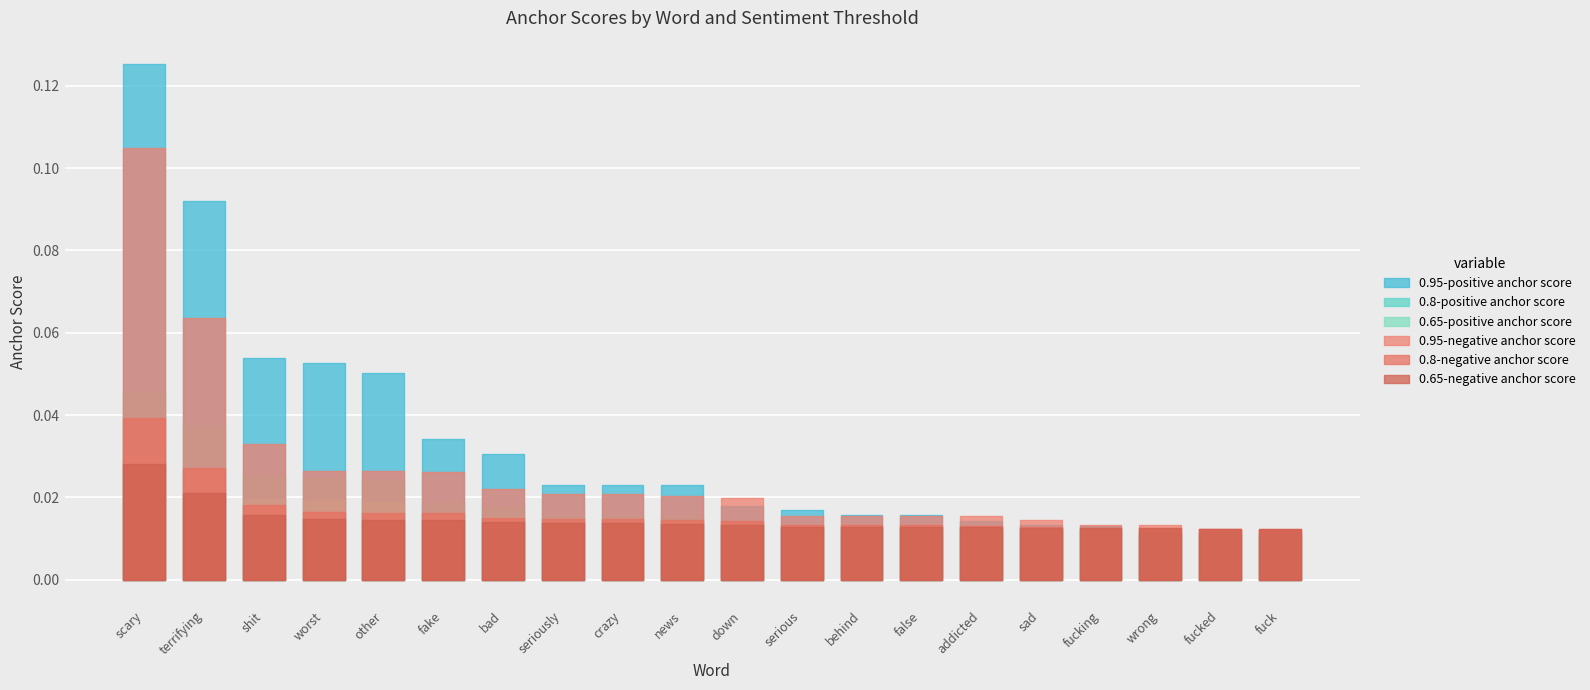

What is the difference between the highest and lowest values at scary?

0.1